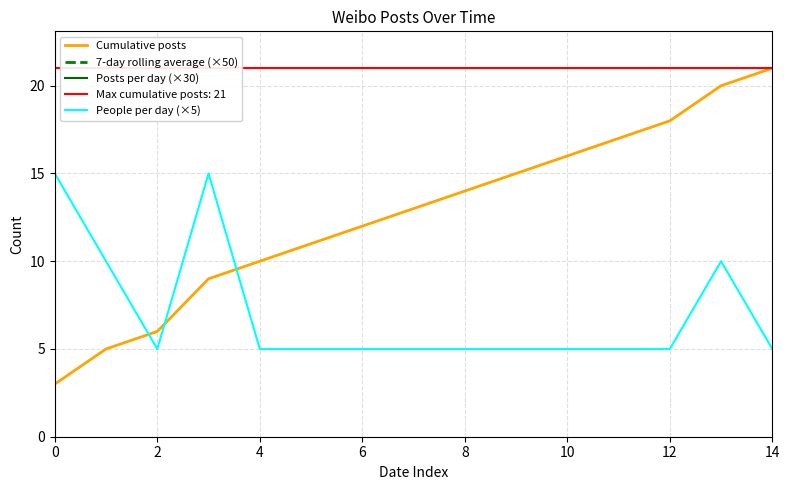

At which label does Cumulative posts first exceed 13?

8